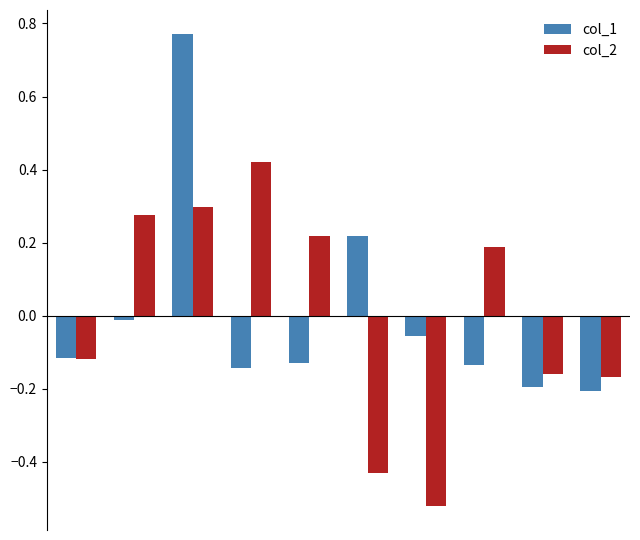

What is the difference between the maximum and minimum values in the col_2 series?

0.9